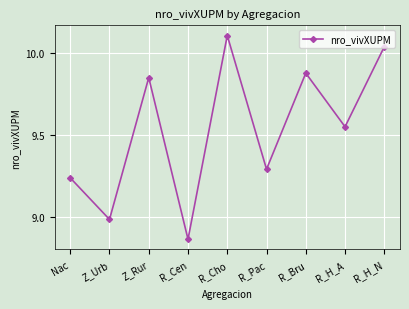

Rank the categories by value from highest to lowest.

R_Cho, R_H_N, R_Bru, Z_Rur, R_H_A, R_Pac, Nac, Z_Urb, R_Cen